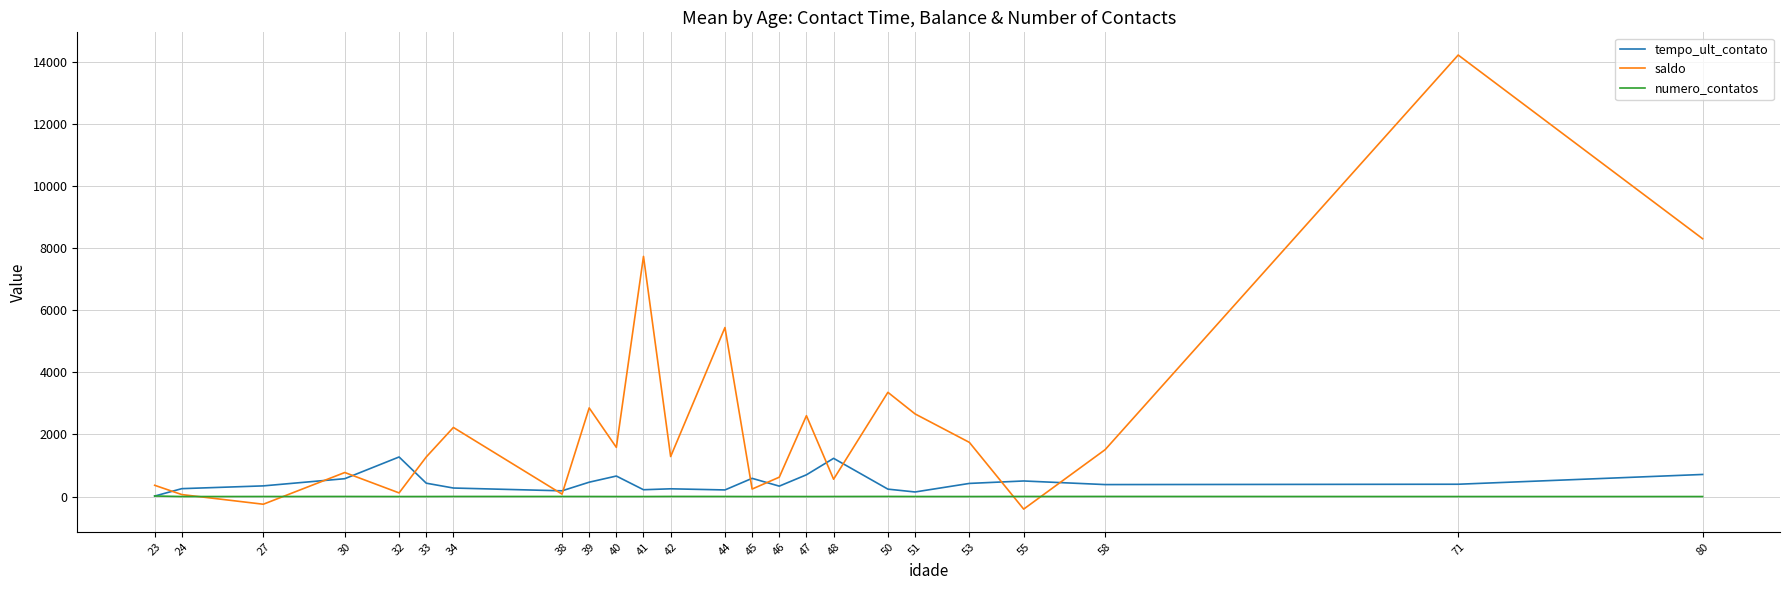

Count the number of data series in this chart.

3